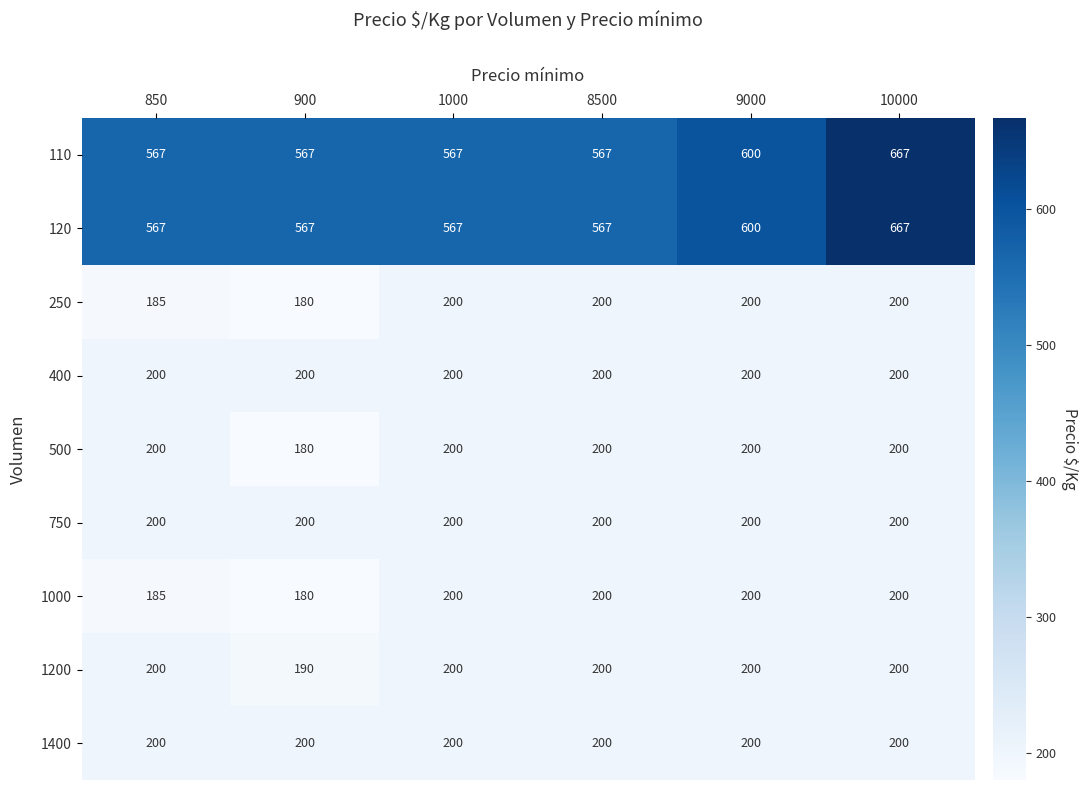

At which category is the sum across all series the highest?

10000